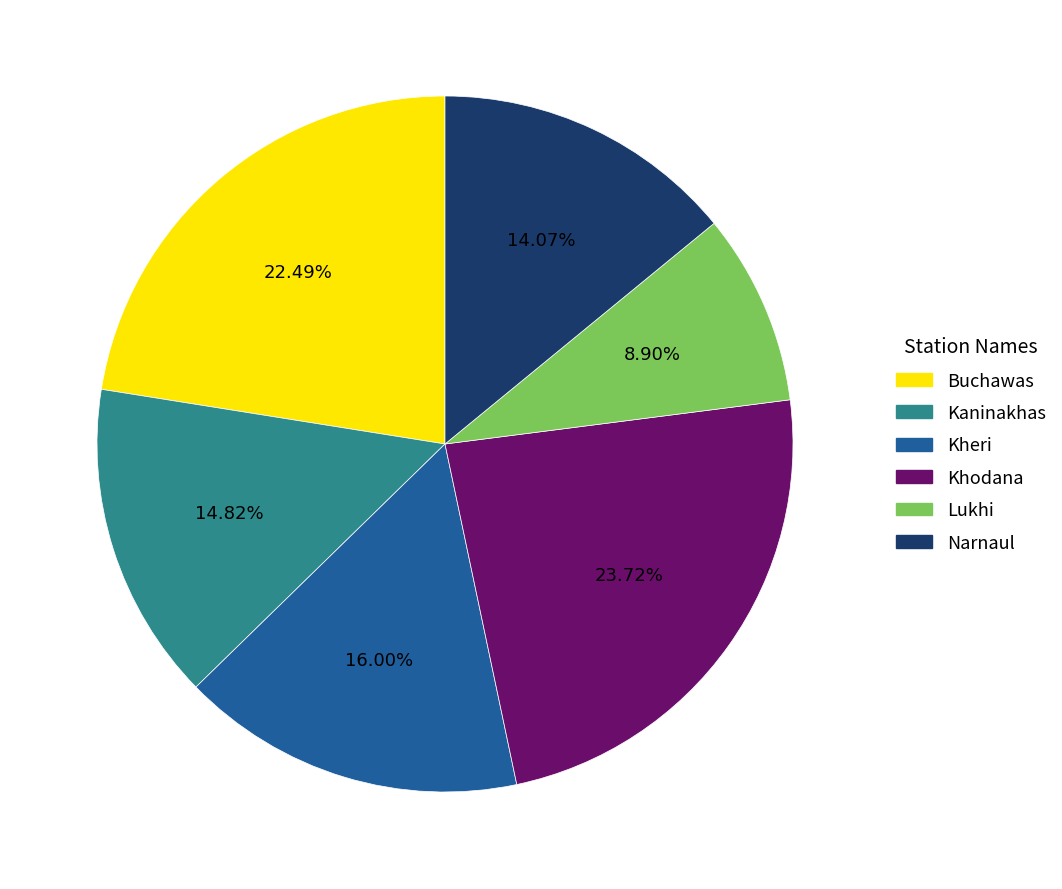

Which slice is the largest?

Khodana